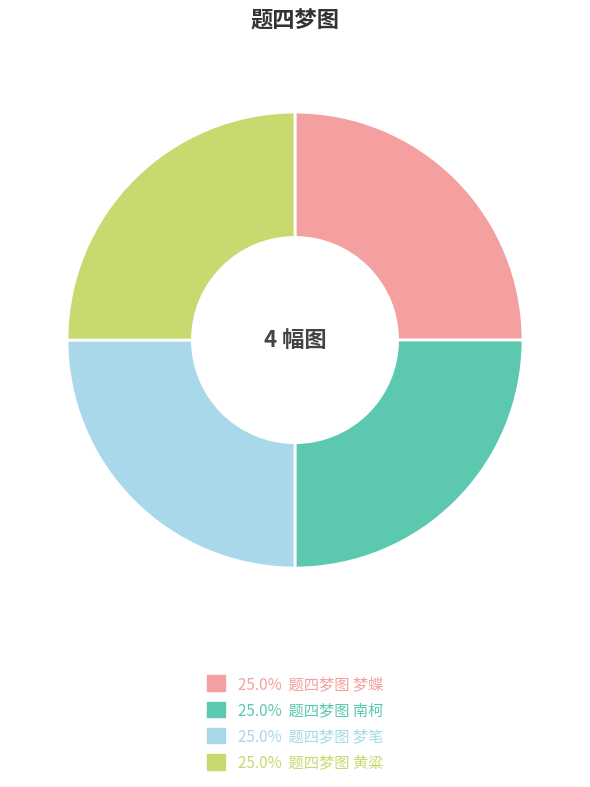

Is there any slice that represents more than half of the pie?

No